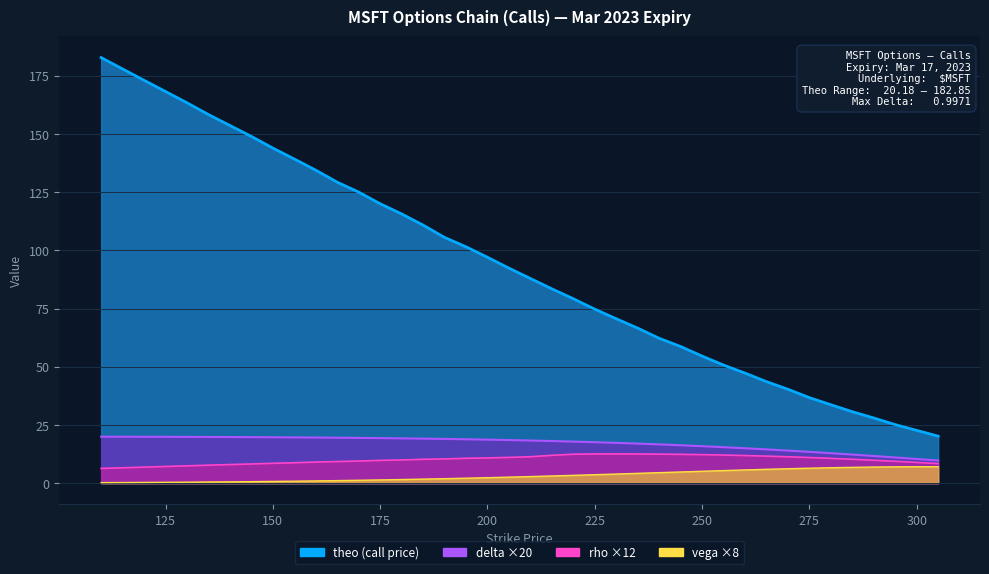

At which label does delta reach its peak?

110